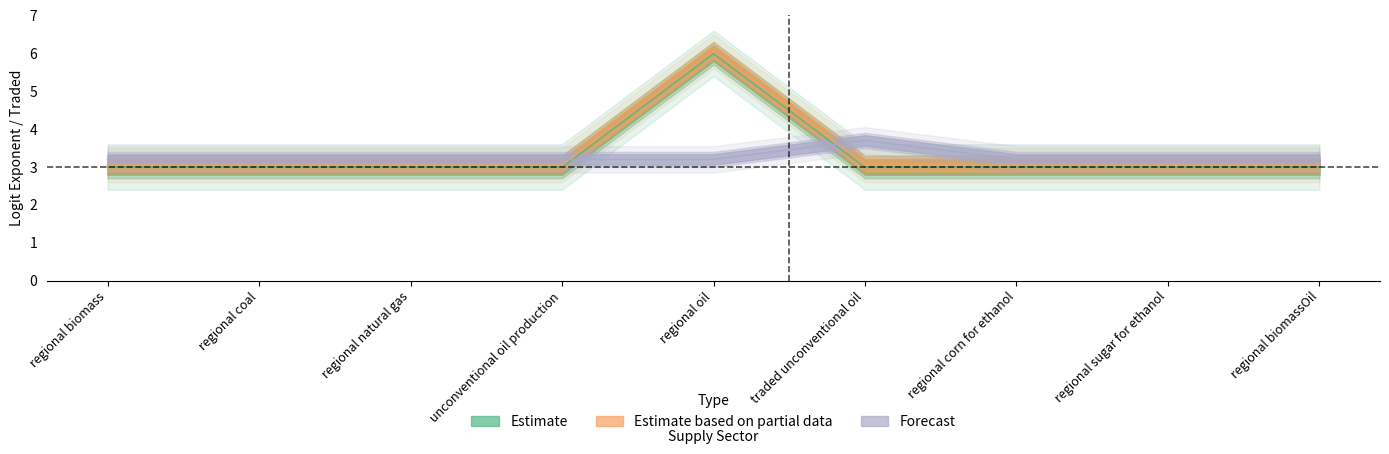

Is the value of Estimate at regional oil greater than the value of Forecast at unconventional oil production?

Yes